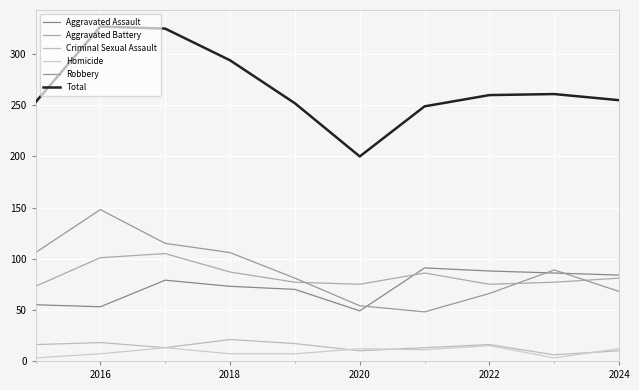

How many lines are shown in the chart?

6